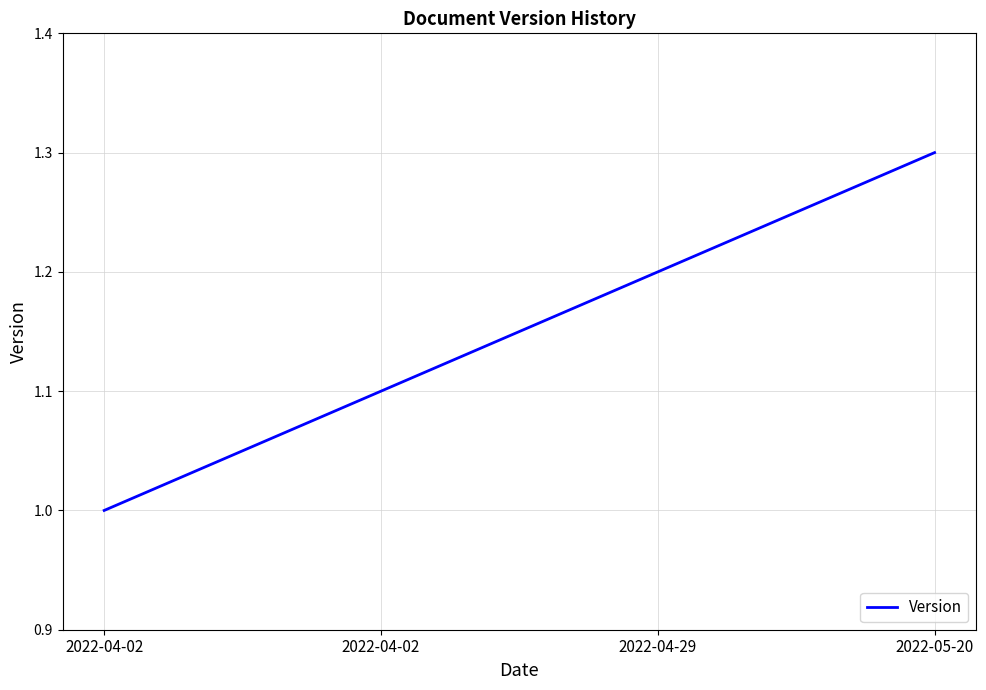

The value at 2022-04-29 is 1.2. True or false?

True